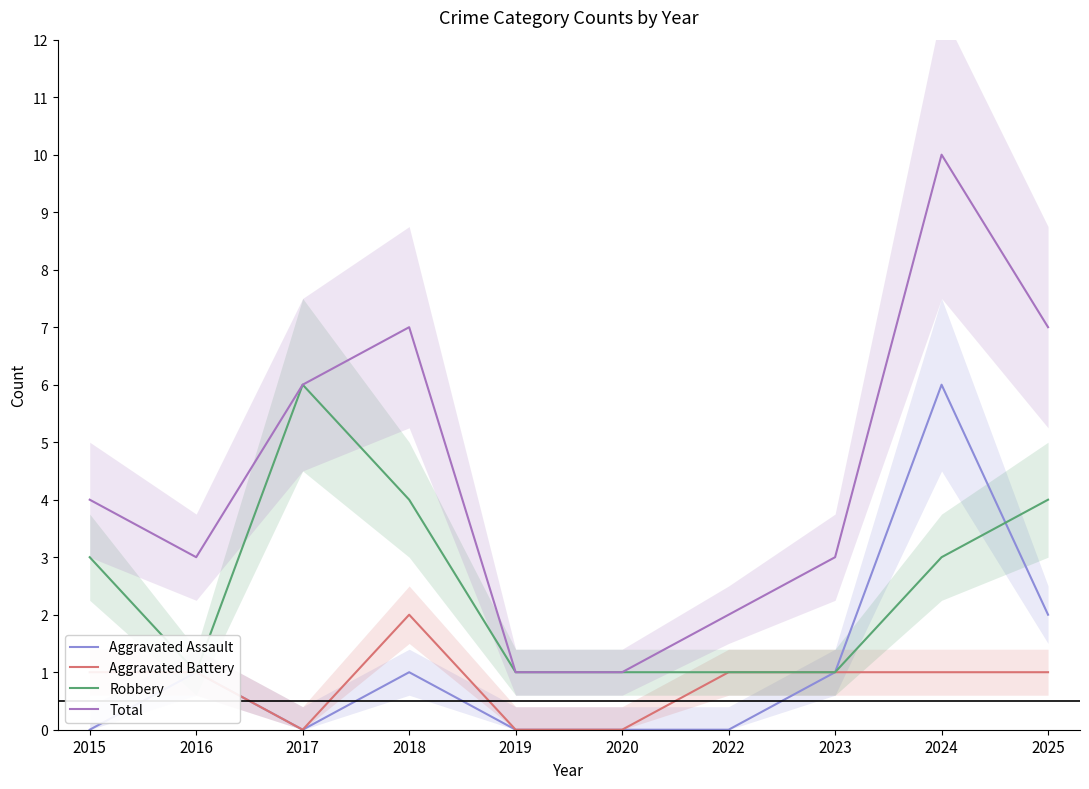

True or false: Total and Aggravated Assault cross at least once.

False